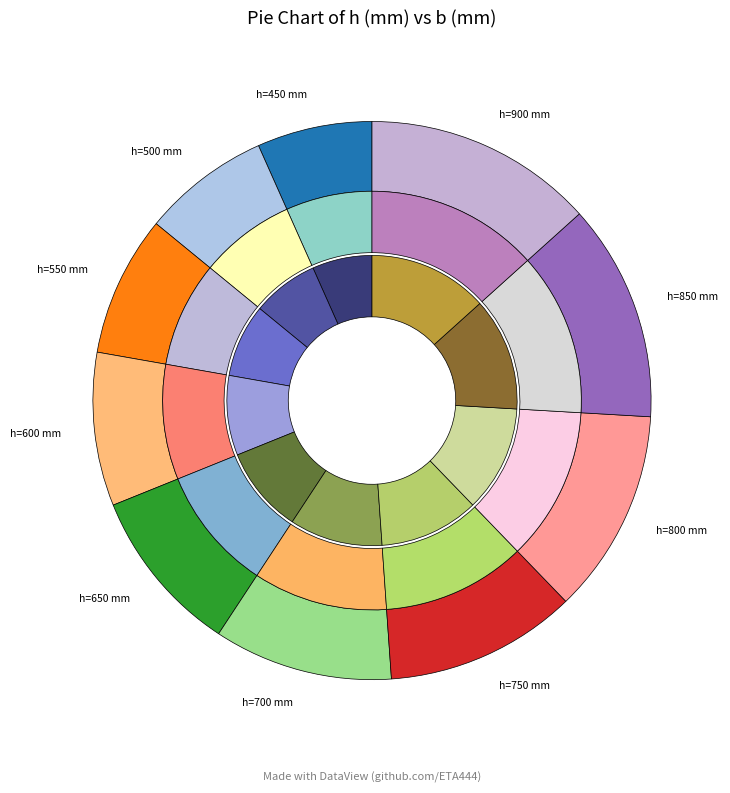

Count the number of slices in the pie.

10